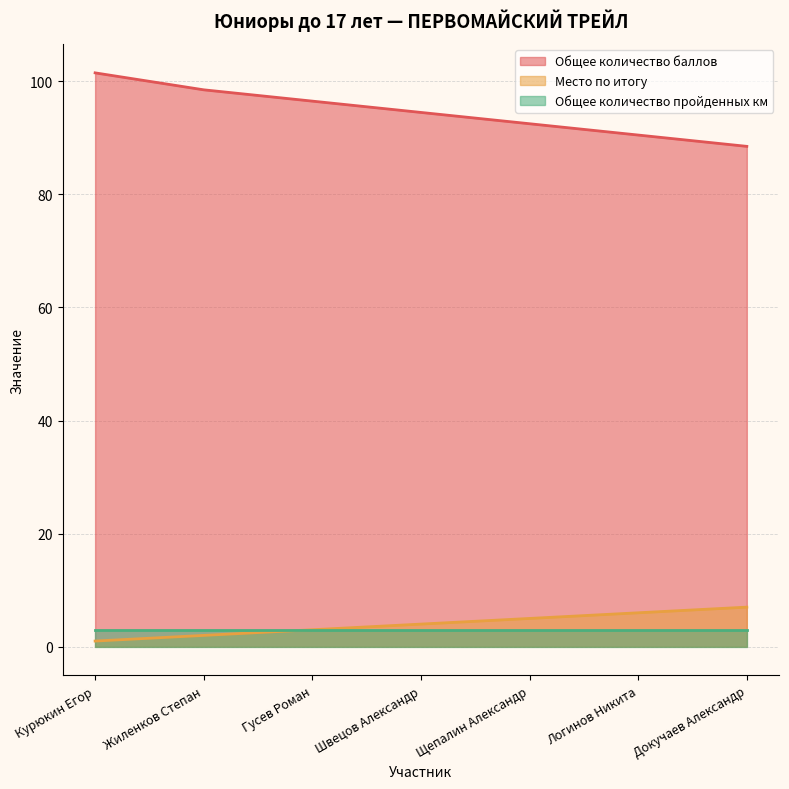

Which series has the largest total across all categories?

Общее количество баллов